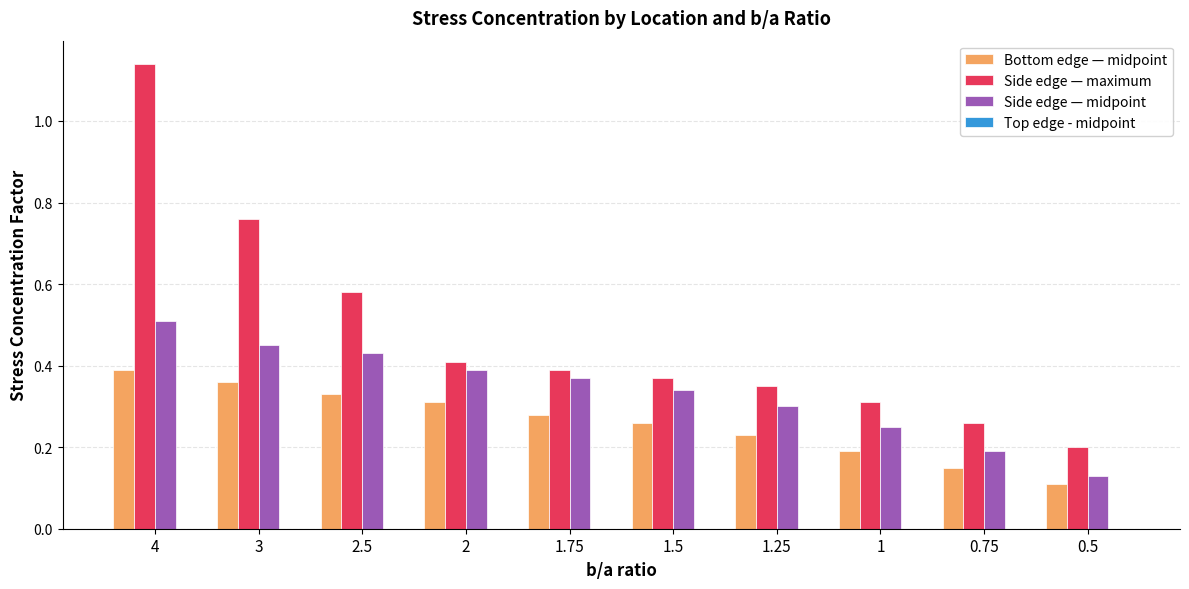

How many bars are there in each group?

3